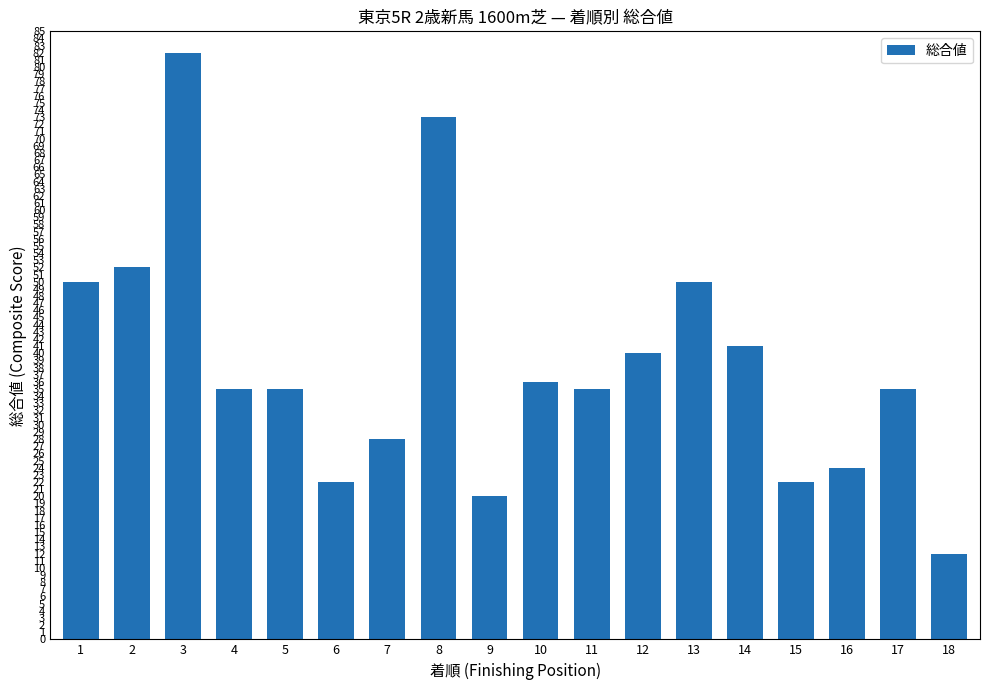

Reading right to left, what are all the values shown in this chart?

12	35	24	22	41	50	40	35	36	20	73	28	22	35	35	82	52	50